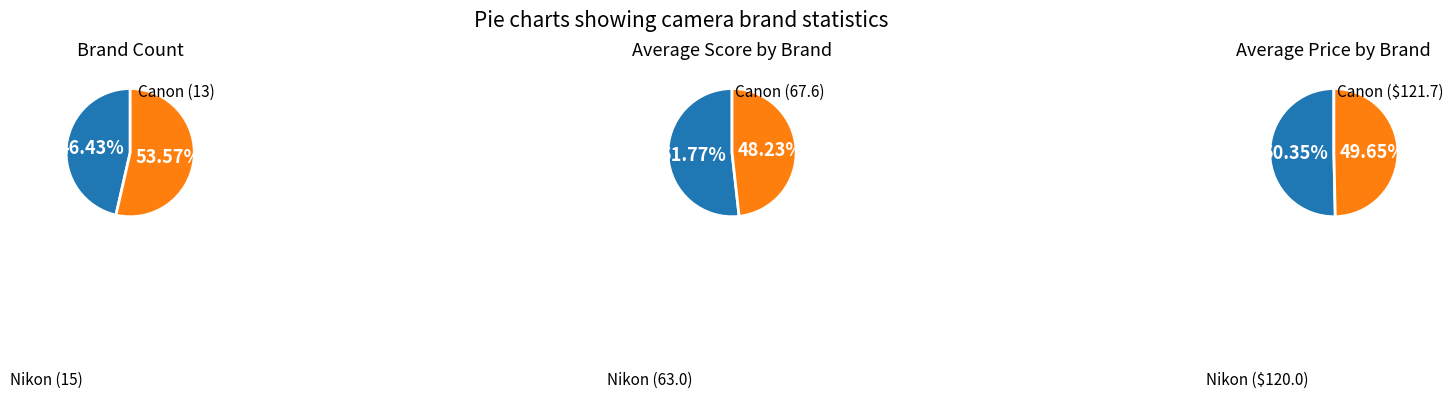

What is the total percentage of Nikon and Canon?

100.0%